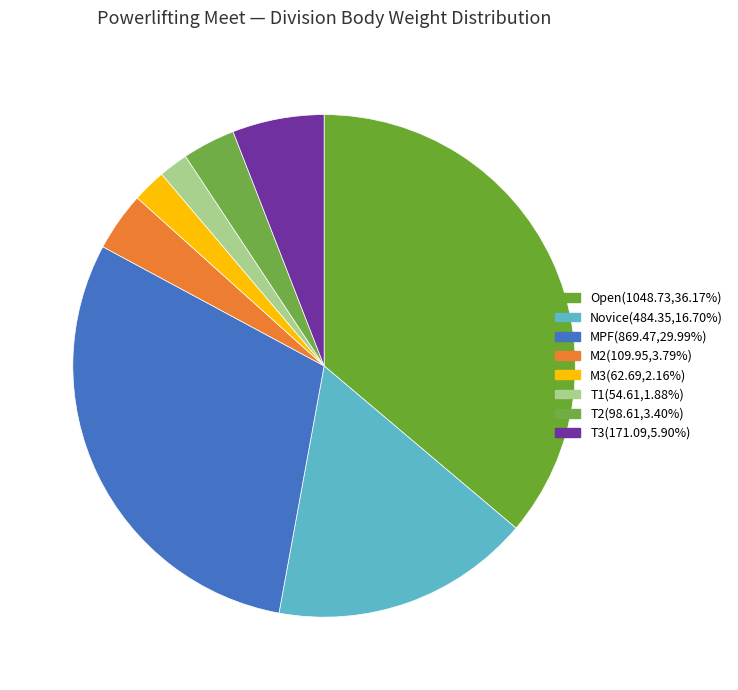

The T2 slice represents 3% of the pie. True or false?

True